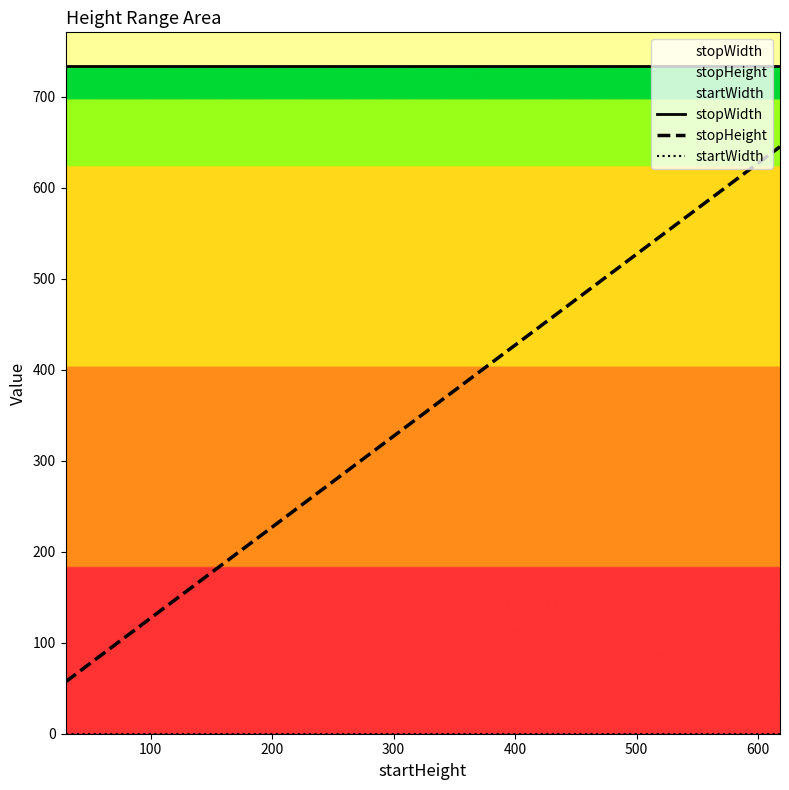

Which series has the widest spread of values?

stopHeight